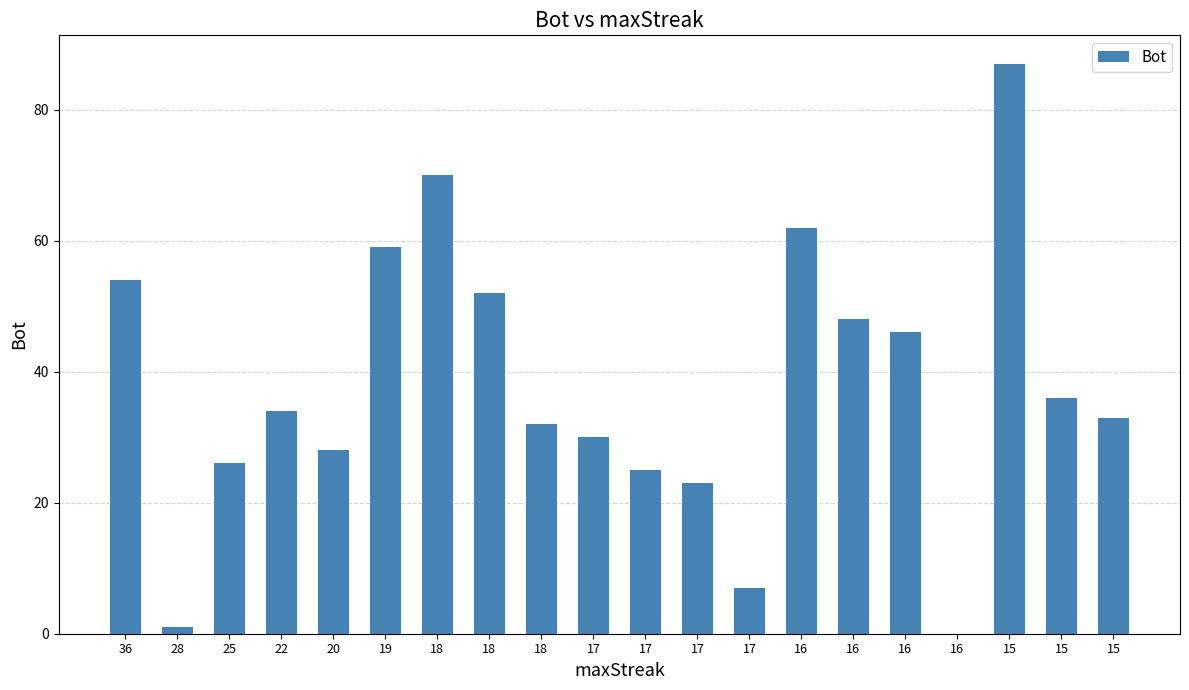

Rank the categories by value from highest to lowest.

15, 18, 16, 19, 36, 18, 16, 16, 15, 22, 15, 18, 17, 20, 25, 17, 17, 17, 28, 16